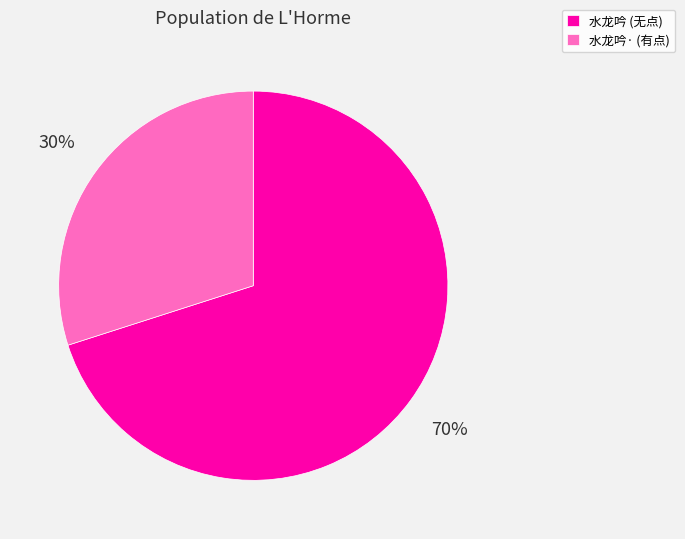

What is the ratio of the value at 水龙吟· (有点) to the value at 水龙吟 (无点)?

0.4